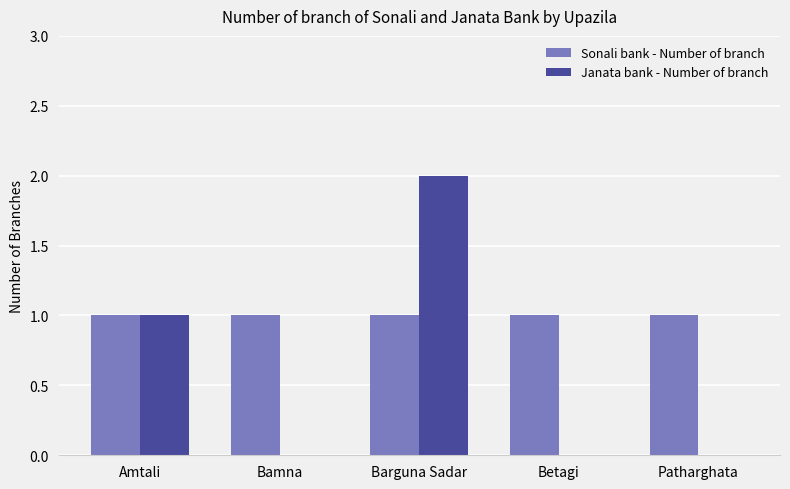

Which series has the largest total across all categories?

Sonali bank - Number of branch